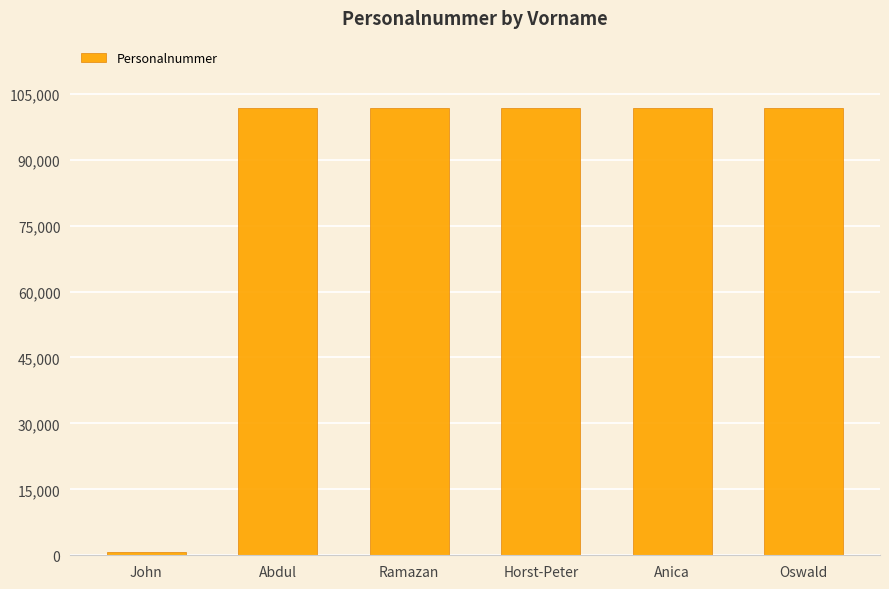

What is the greatest value displayed?

101806